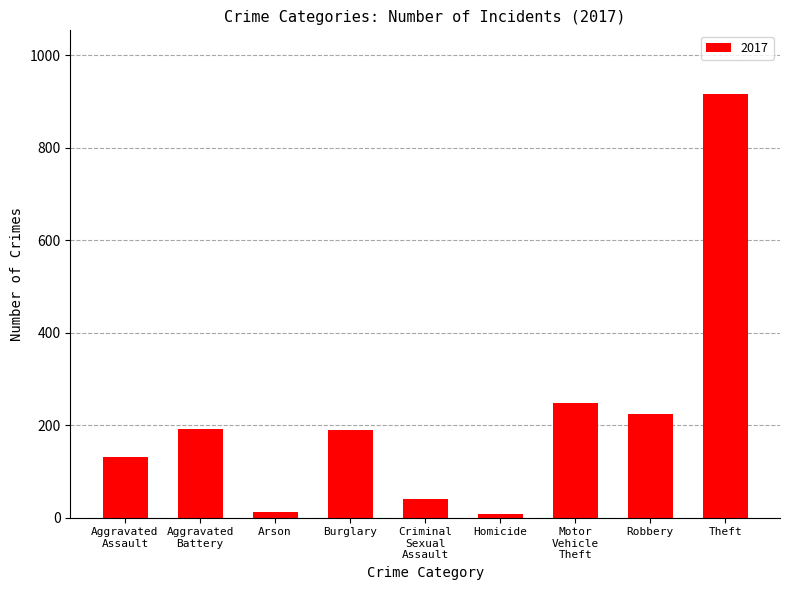

What is the label of the 7th bar from the right?

Arson